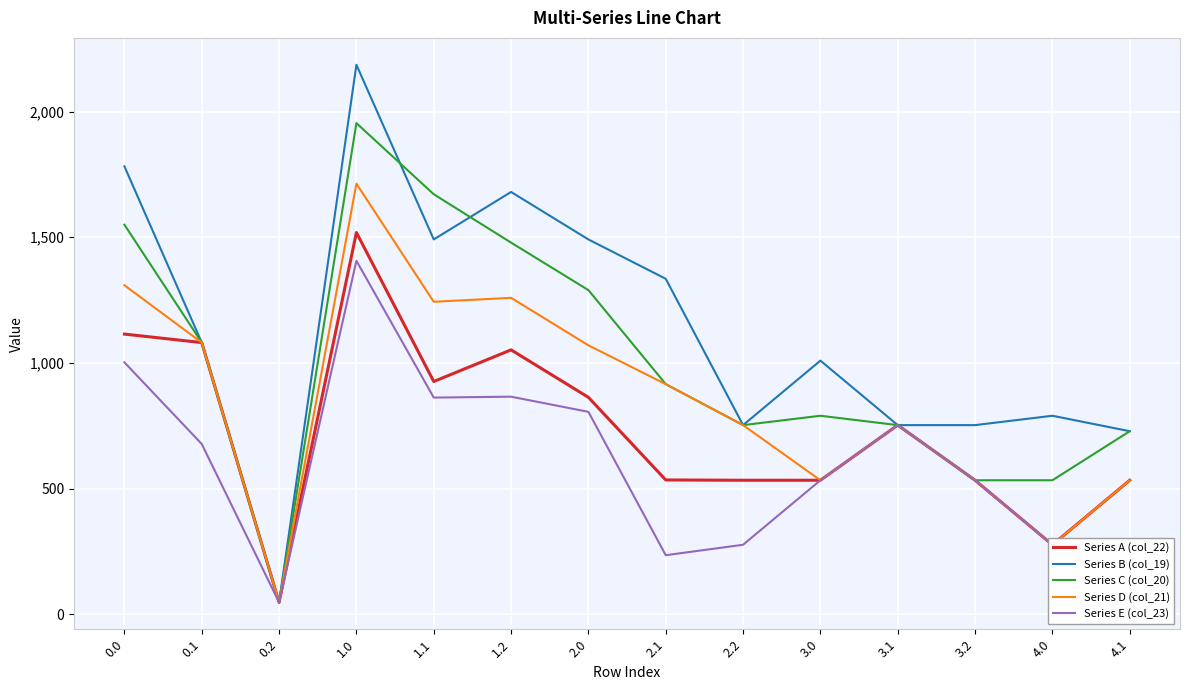

What is the difference between the maximum and minimum values in the Series D (col_21) series?

1665.3